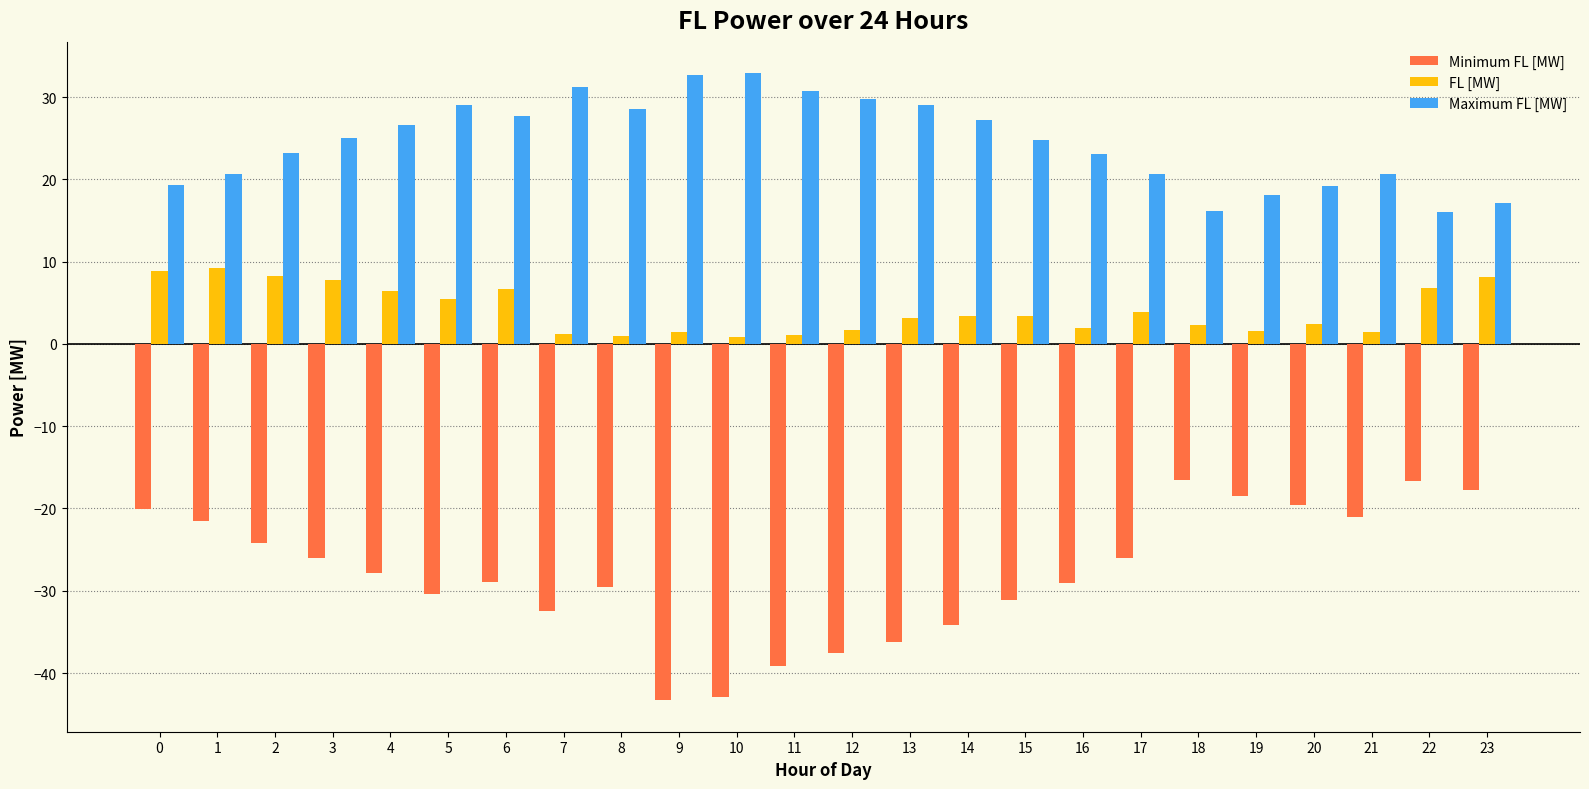

What is the difference between the maximum and minimum values in the FL [MW] series?

8.3